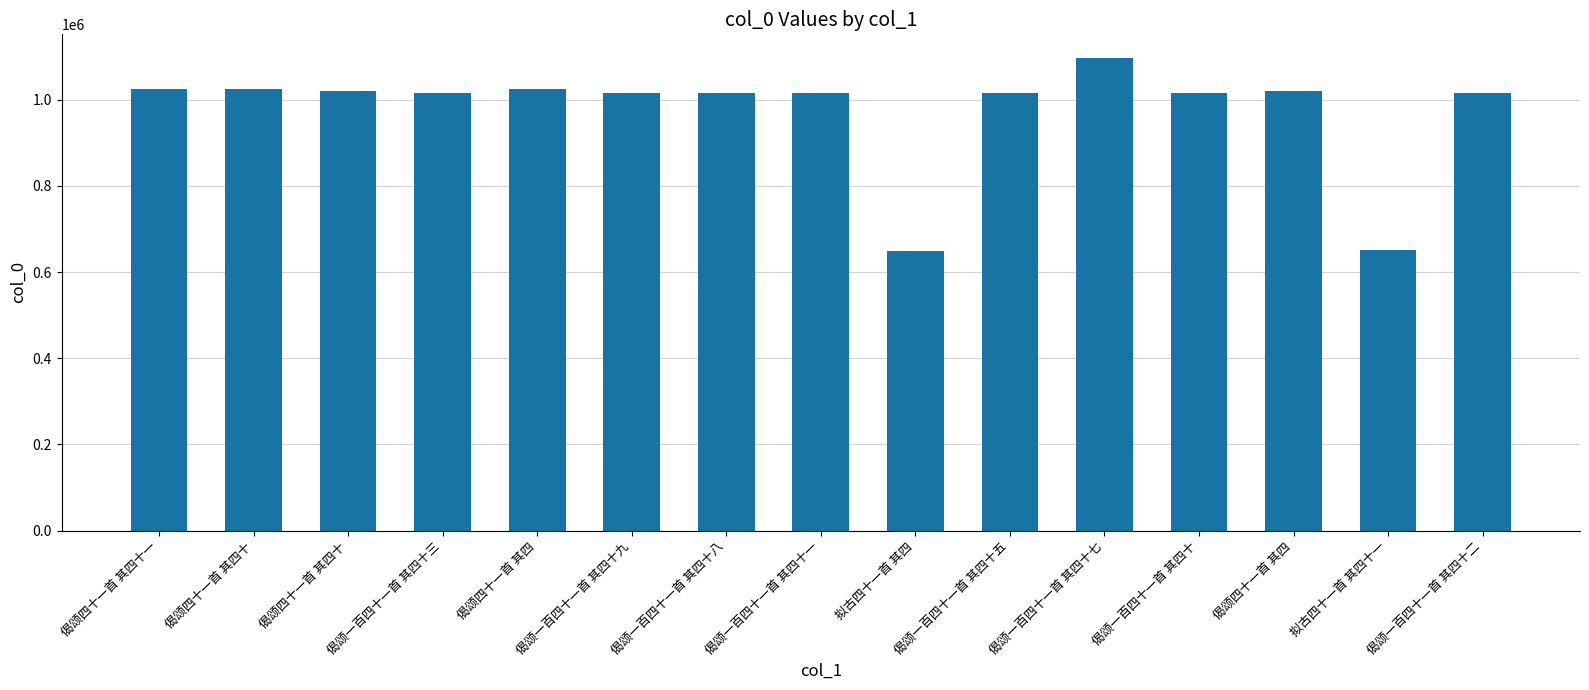

How many series are shown in this chart?

1